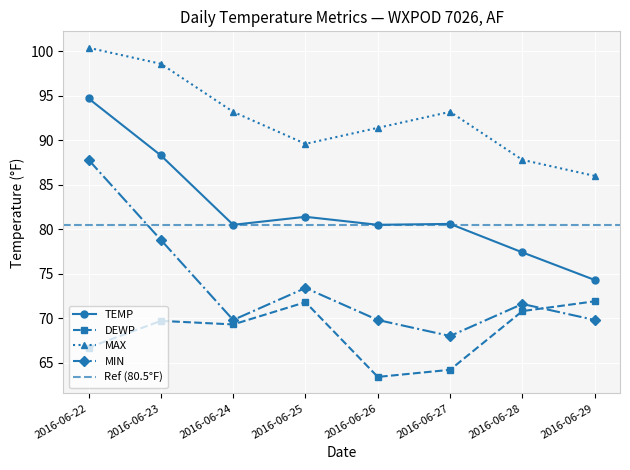

What is the average value of the DEWP series?

68.5